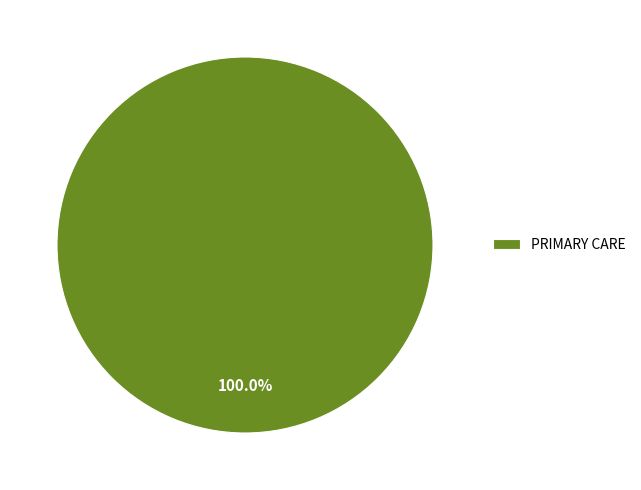

Which category accounts for the majority?

PRIMARY CARE